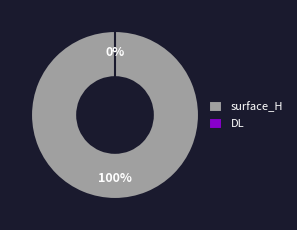

Which category has the biggest portion of the pie?

surface_H